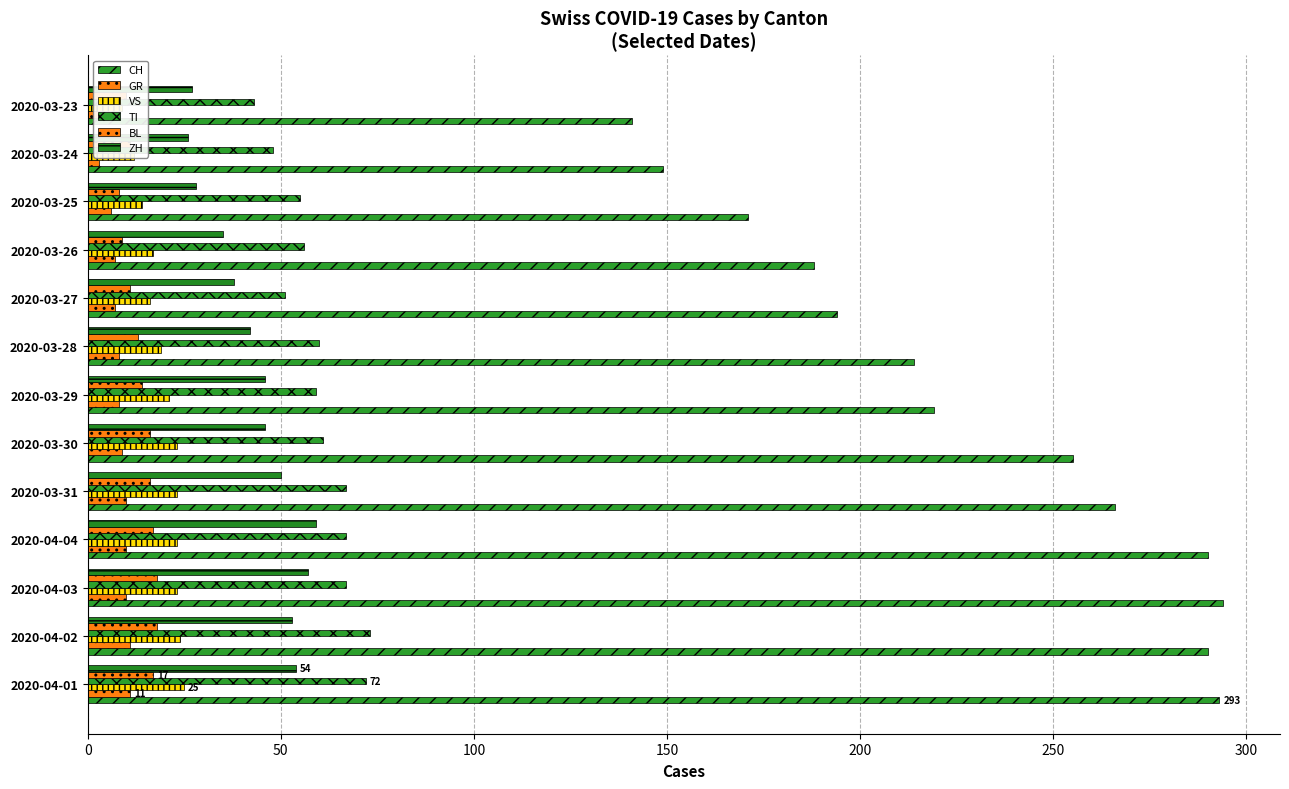

The VS series shows 13 at 2020-03-23. True or false?

False